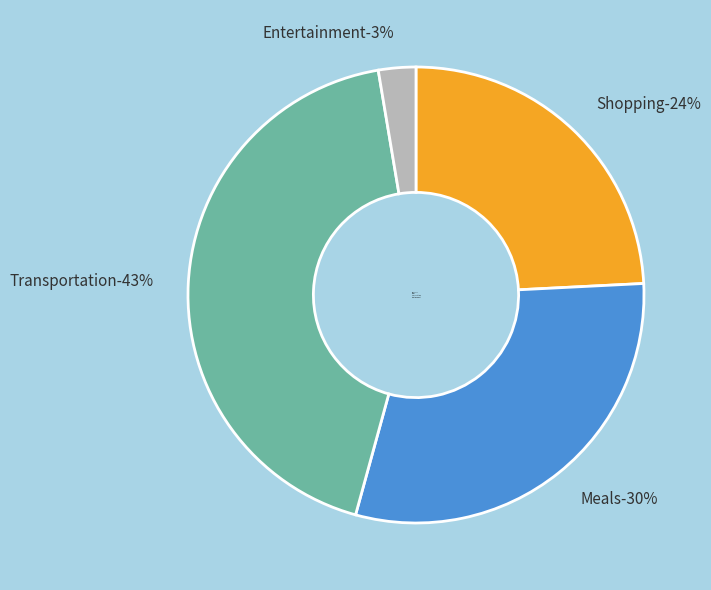

Is there any slice that represents more than half of the pie?

No